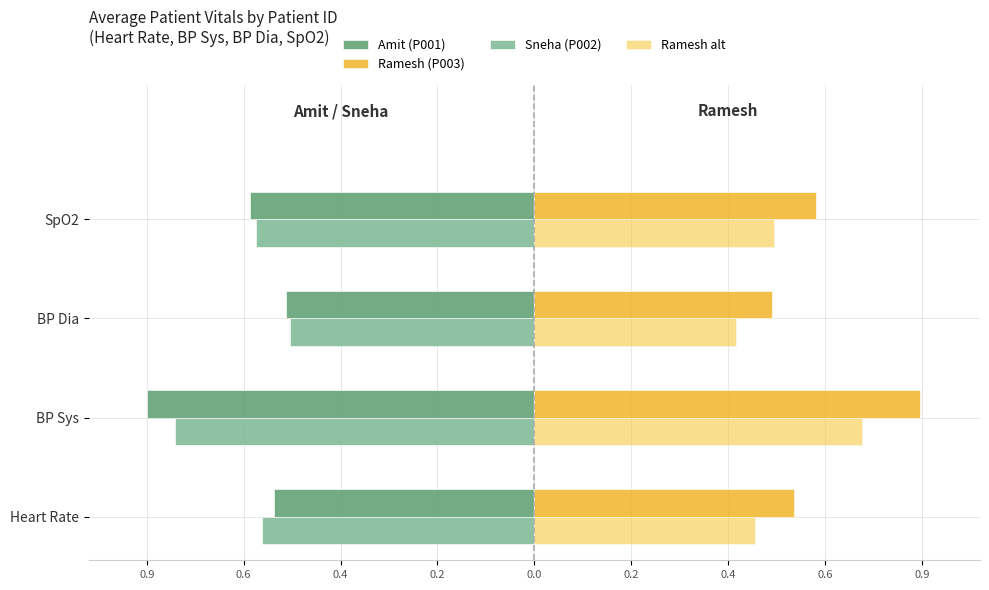

What is the difference between the maximum and second lowest values in the Ramesh (P003) series?

0.3